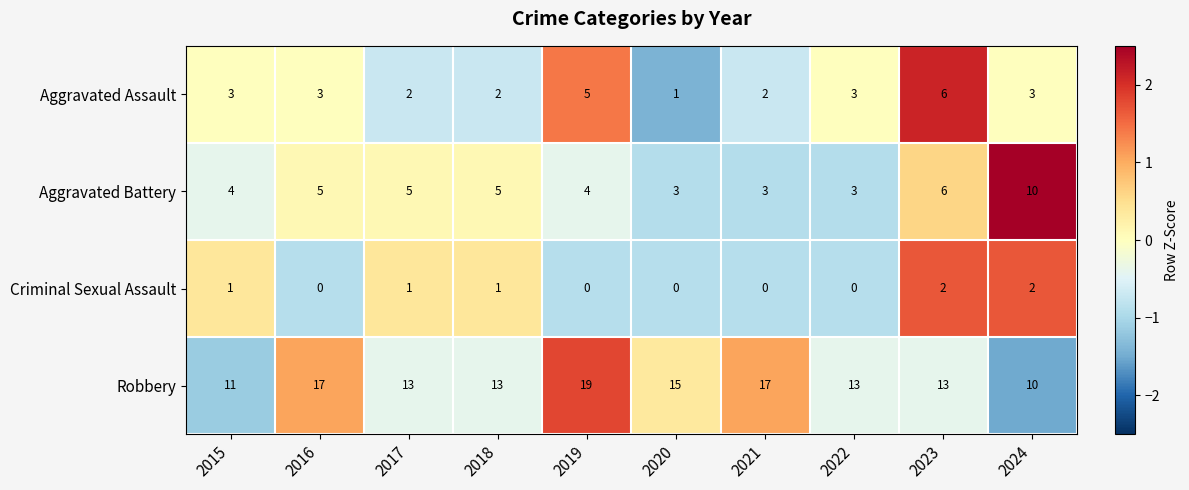

How many Criminal Sexual Assault values are between 0 and 1?

8